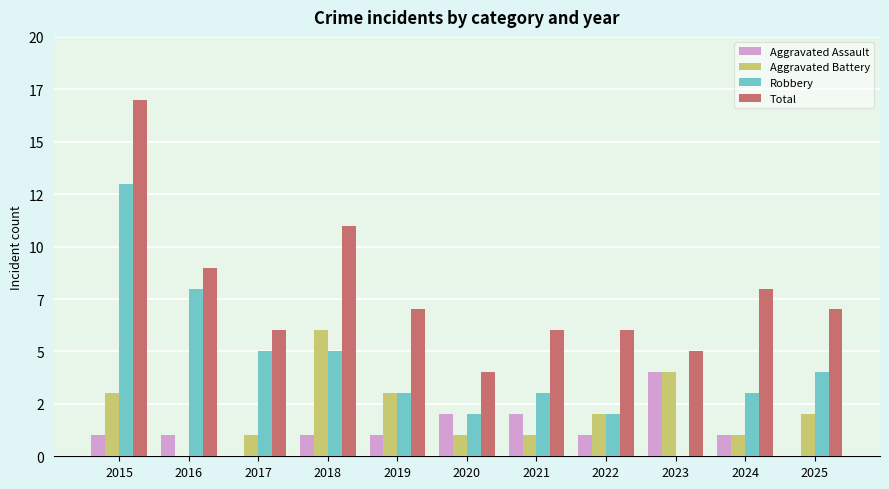

What is the value of the Total bar at the 7th from the left?

6